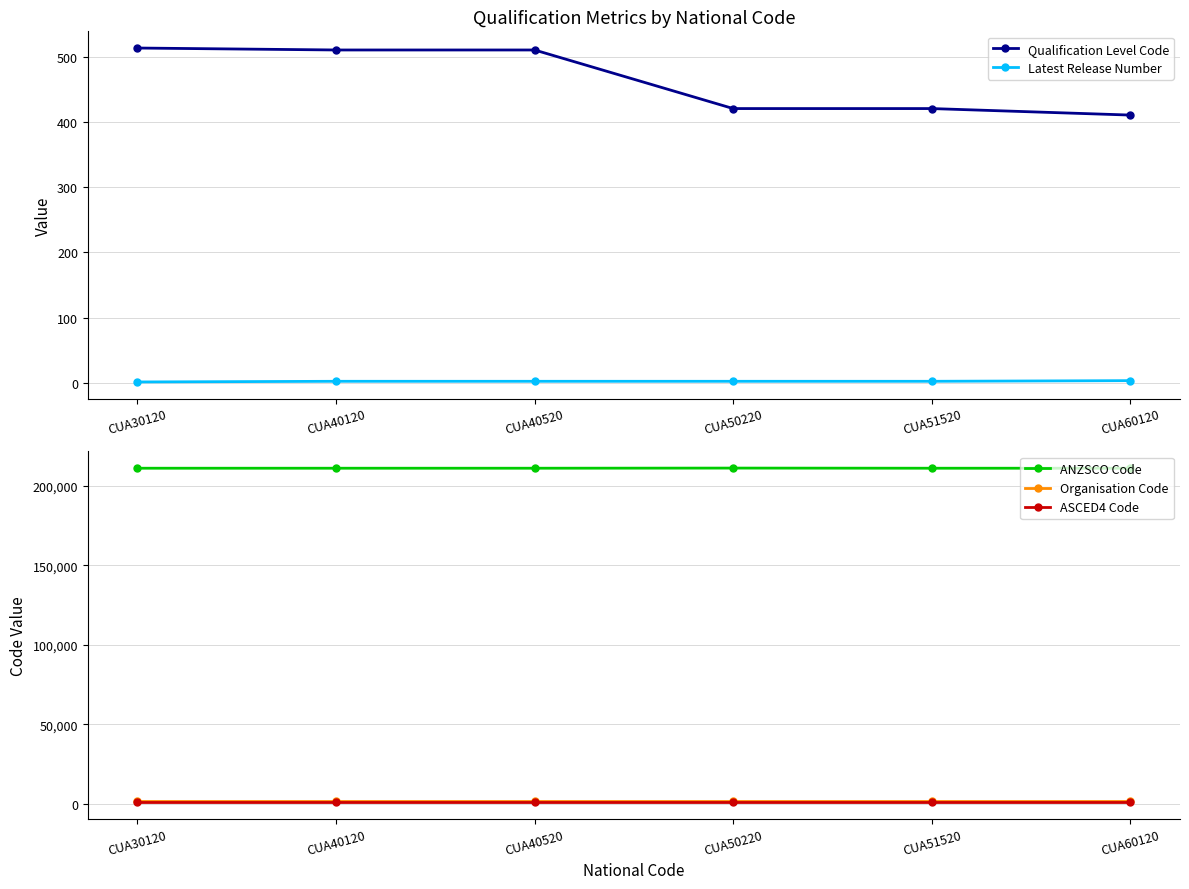

List the labels in order of Organisation Code value, smallest first.

CUA30120, CUA40120, CUA40520, CUA50220, CUA51520, CUA60120